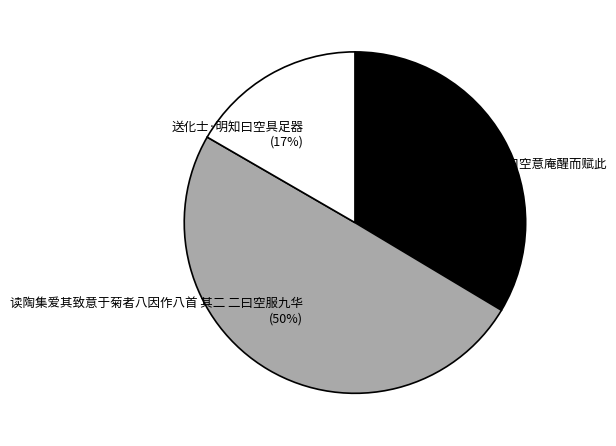

Combined, do 读陶集爱其致意于菊者八因作八首 其二 二曰空服九华 and 梦中颜余屋曰空意庵醒而赋此 account for over 50%?

Yes